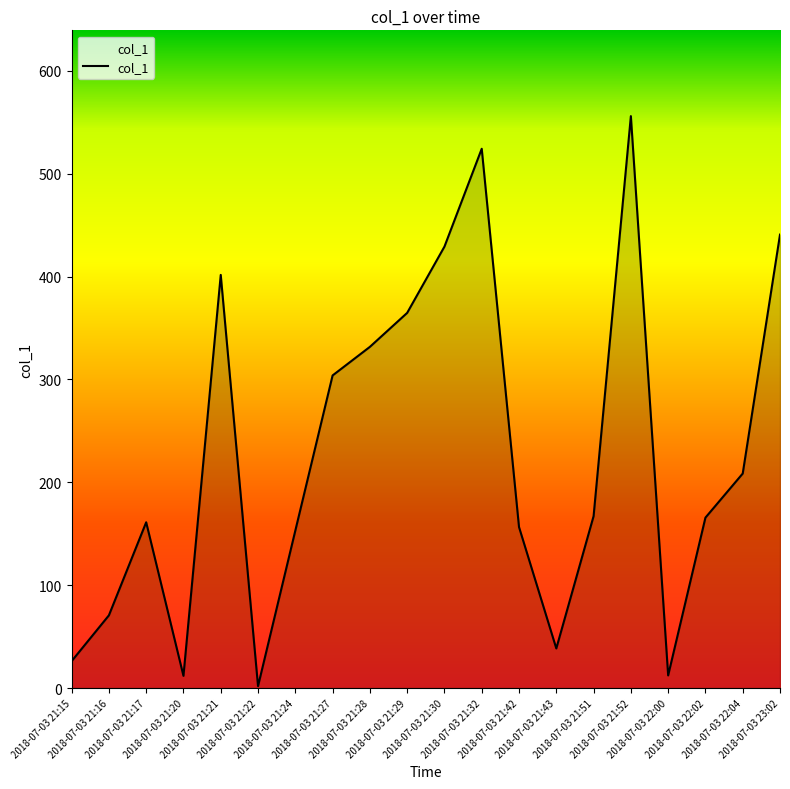

The chart shows a value of 261.9 at 2018-07-03 21:24. True or false?

False